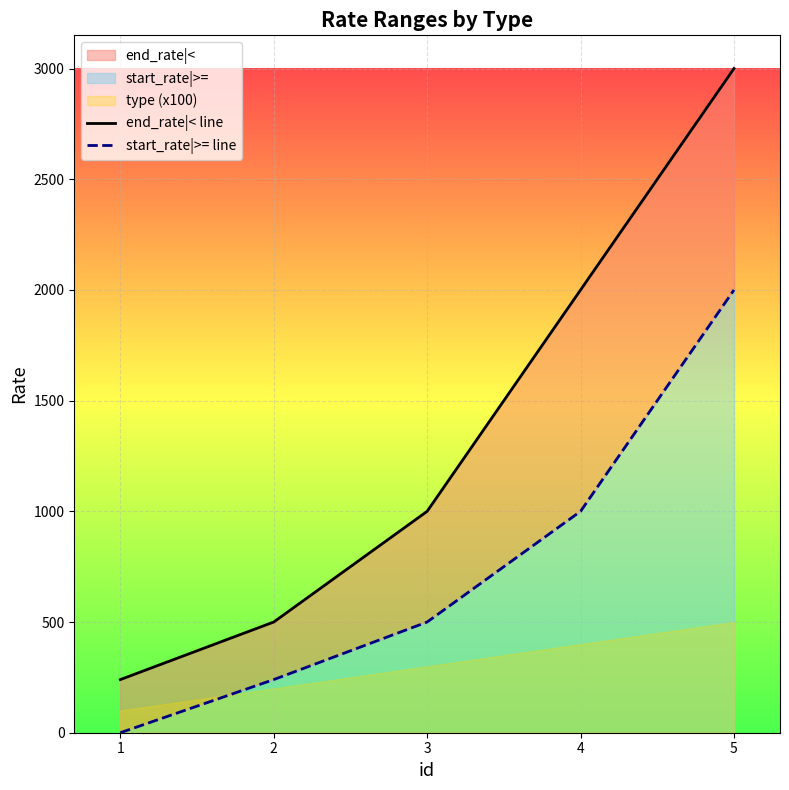

How many data points in end_rate|< line are above 1000?

2